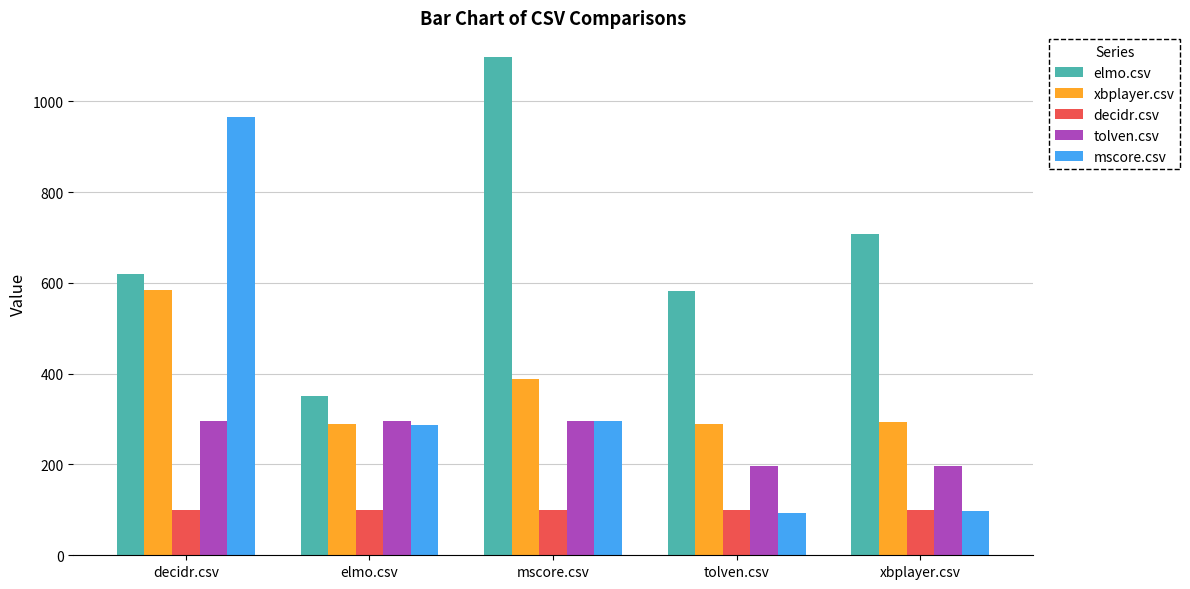

What are all the series names shown in the legend?

elmo.csv, xbplayer.csv, decidr.csv, tolven.csv, mscore.csv